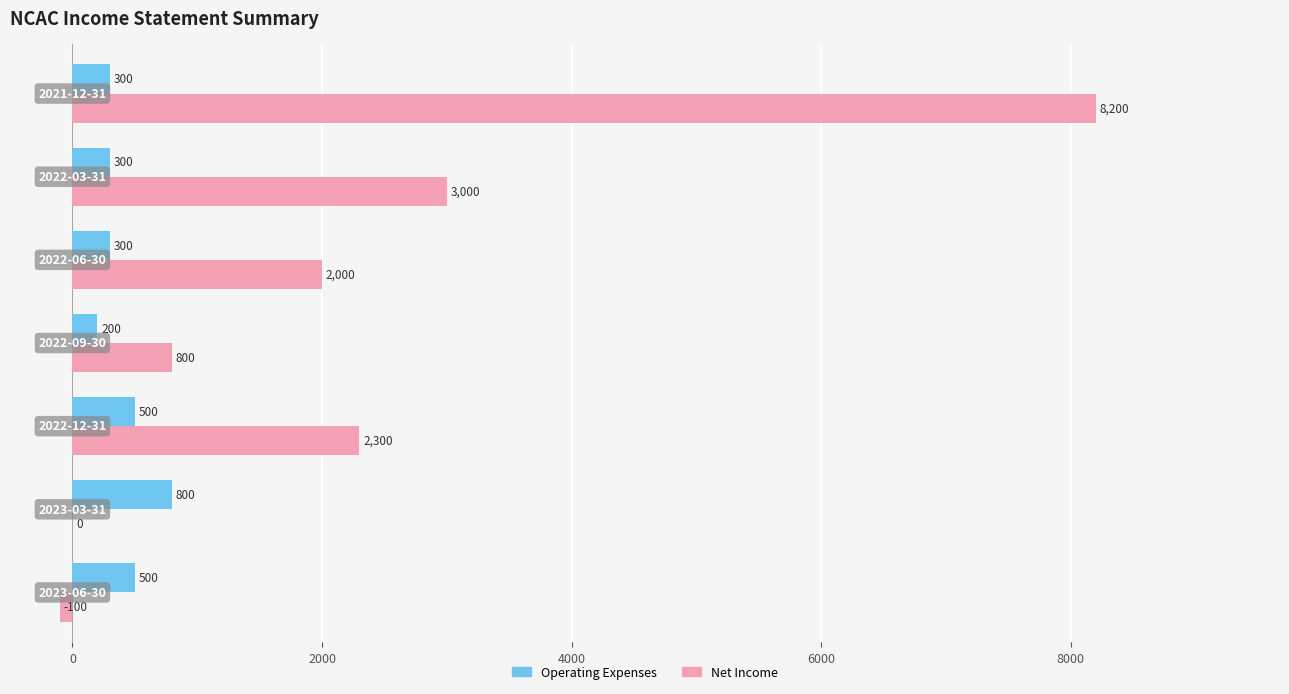

What are all the series names shown in the legend?

Operating Expenses, Net Income